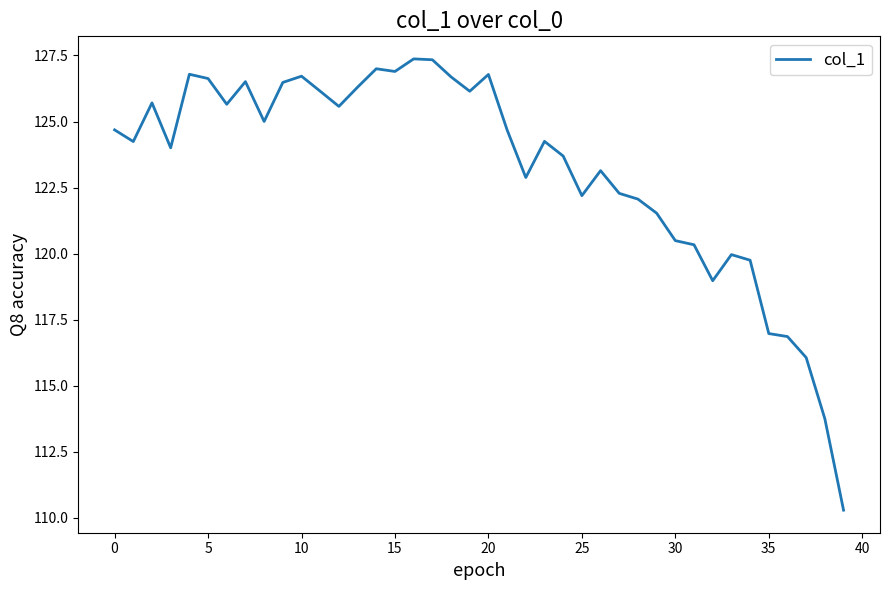

What is the maximum value shown in the chart?

127.4